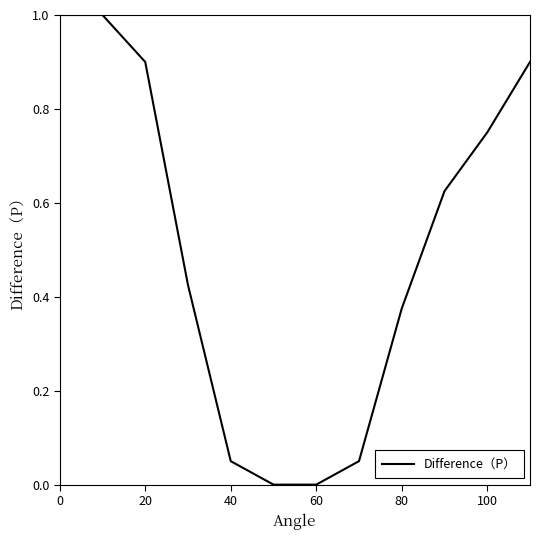

What is the greatest value displayed?

1.0